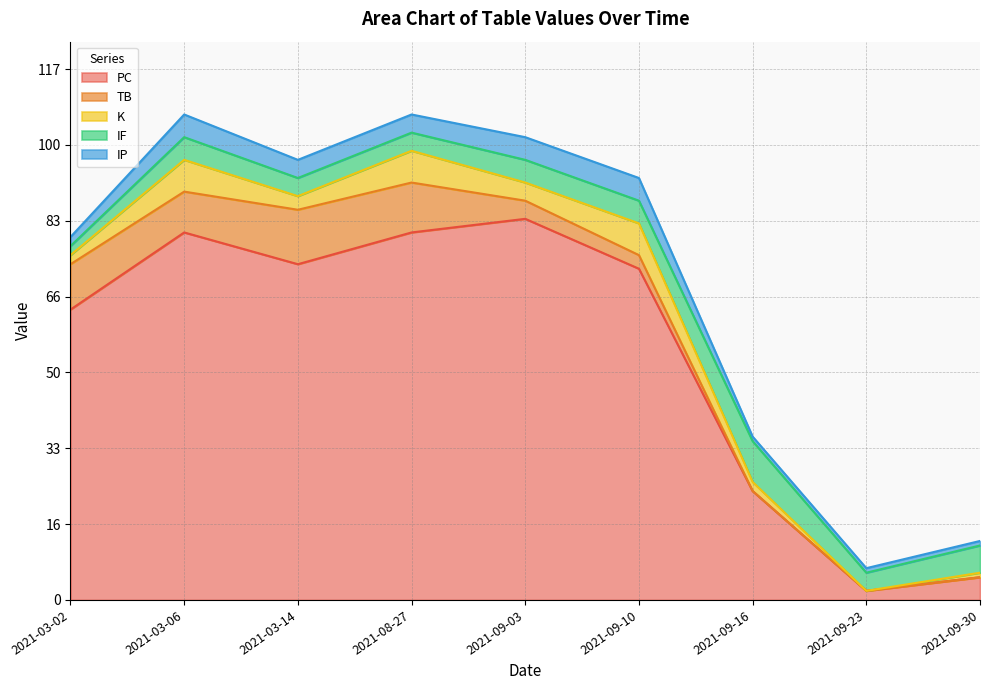

What is the value of the IP point at the 7th from the left?

1